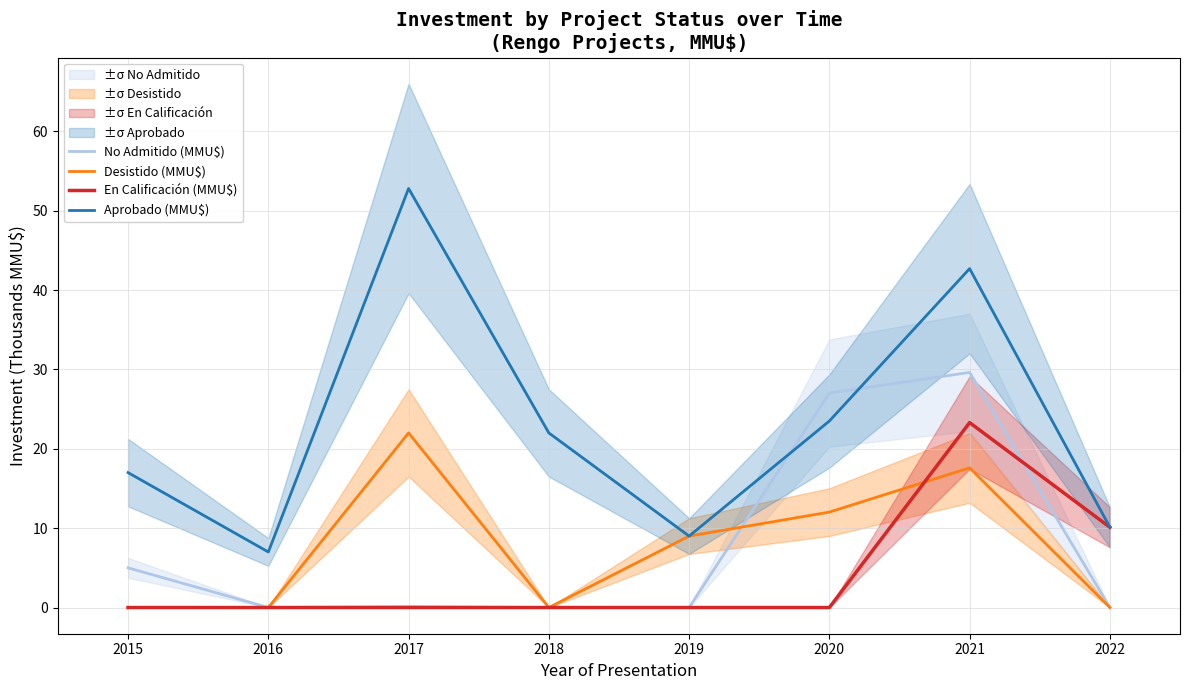

What is the greatest value displayed?

52.8